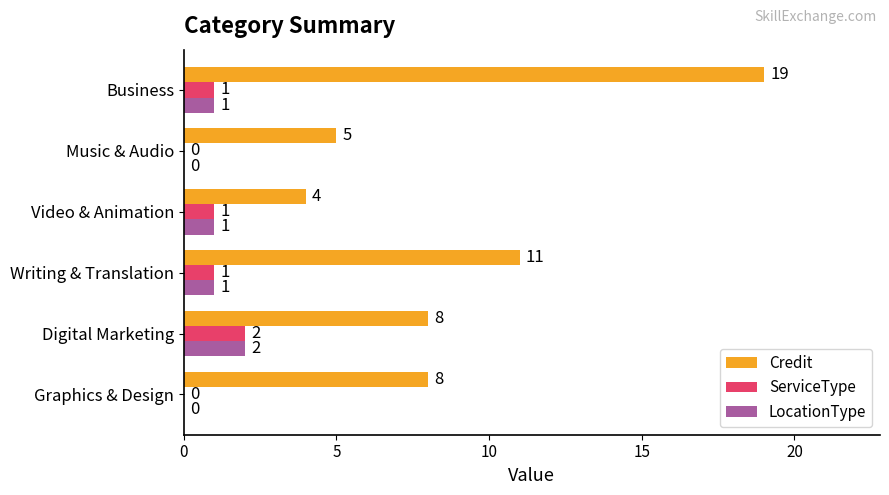

How many values in ServiceType are above zero?

4